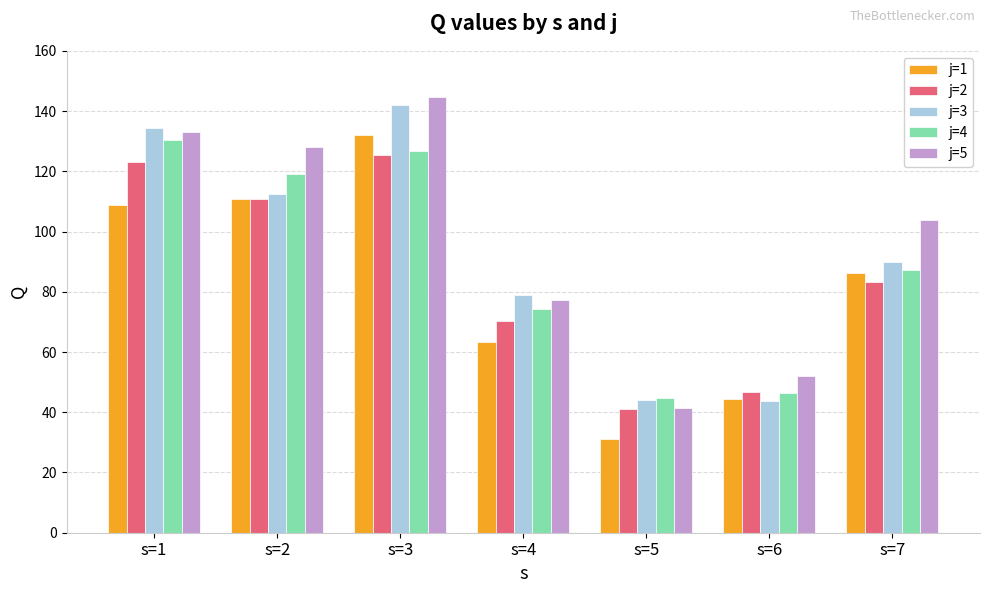

What is the smallest value displayed?

31.2